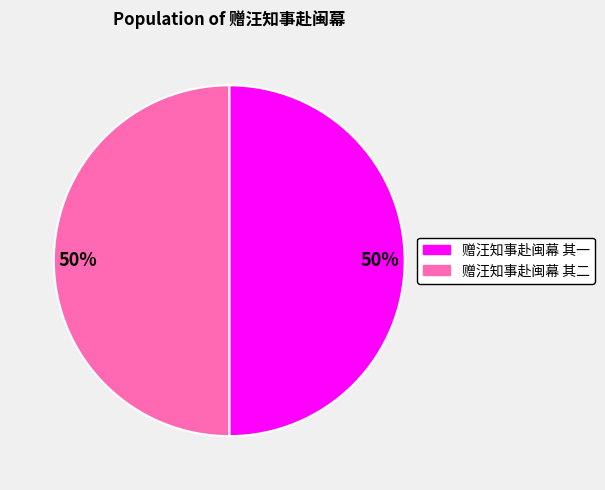

The 赠汪知事赴闽幕 其一 slice represents 61% of the pie. True or false?

False